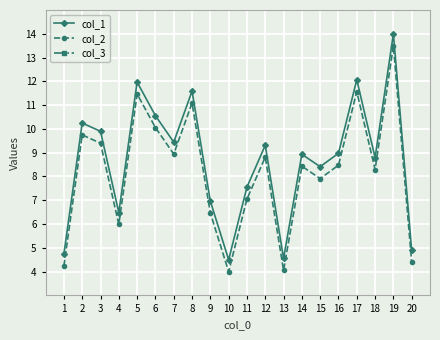

The col_2 series shows 4.0 at 10. True or false?

True